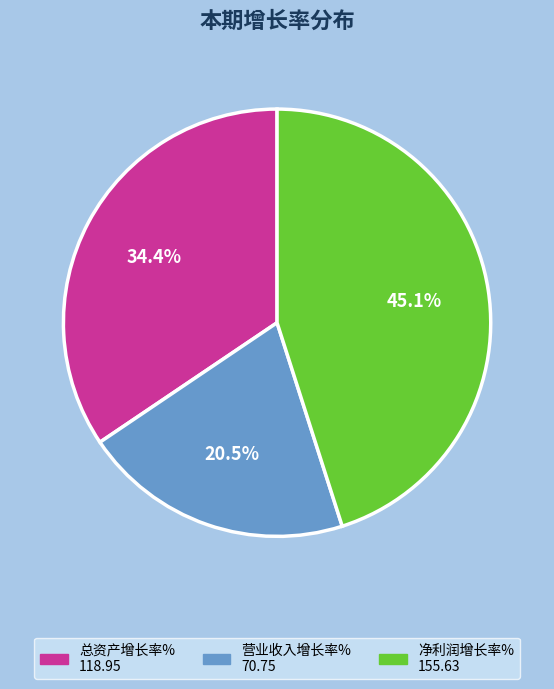

What portion of the pie excludes 营业收入增长率%?

79.5%